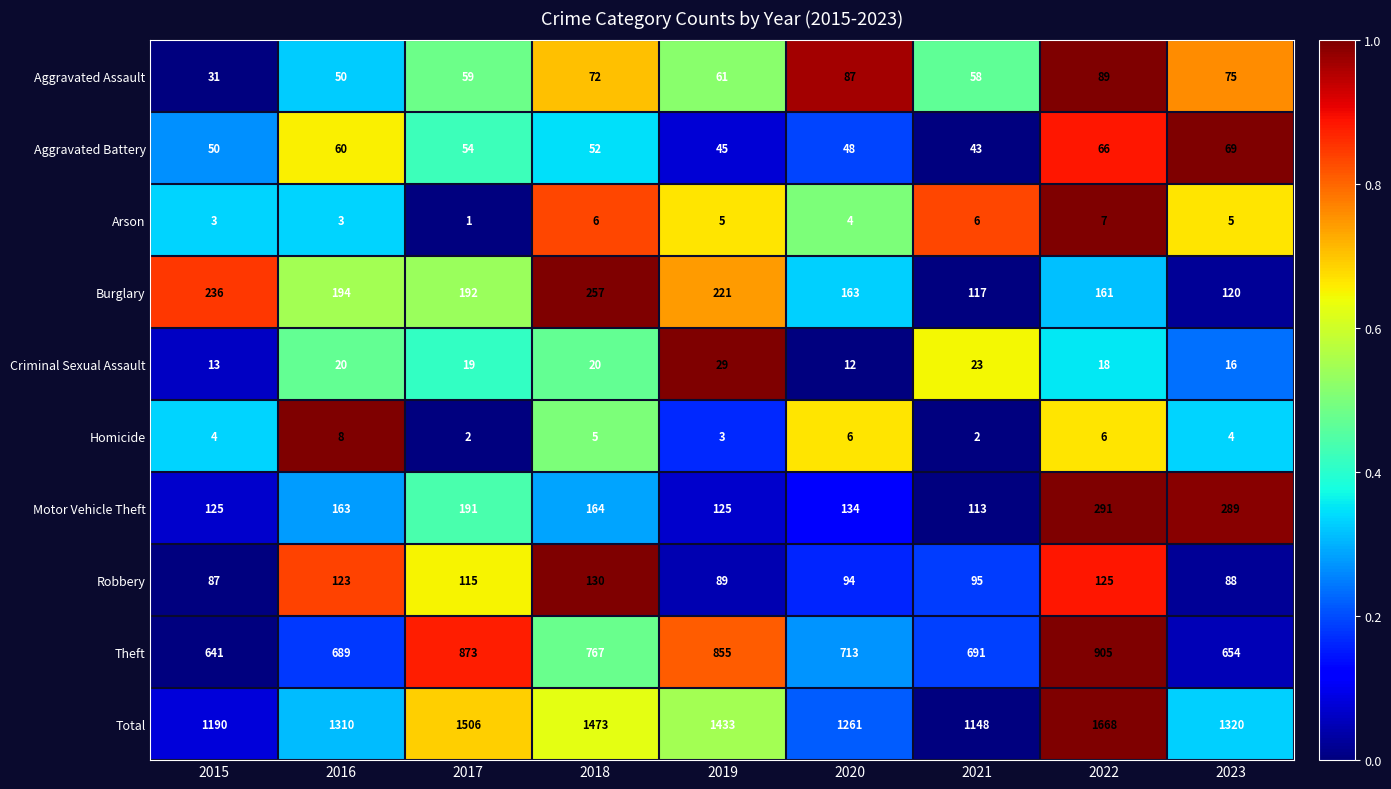

What is the lowest value of the Burglary series?

117